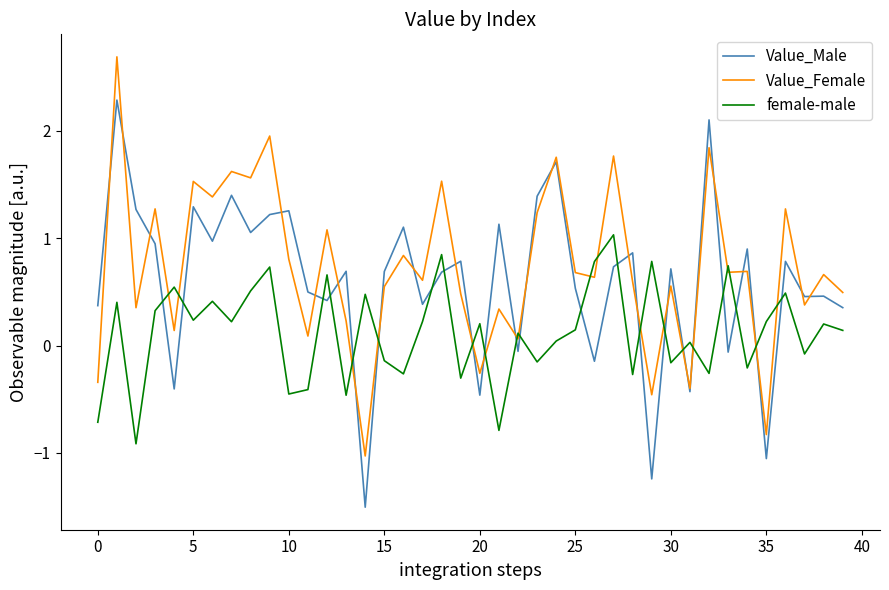

What is the lowest value of the female-male series?

-0.9